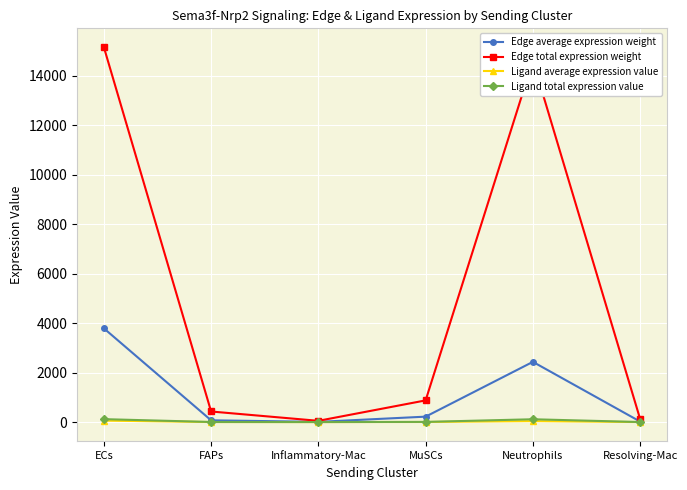

True or false: Edge average expression weight has more than 2 interior local peaks.

False